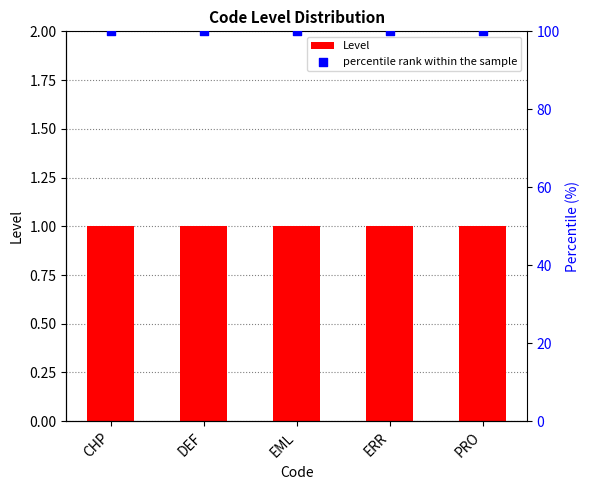

Which series reaches the minimum Y coordinate?

Level